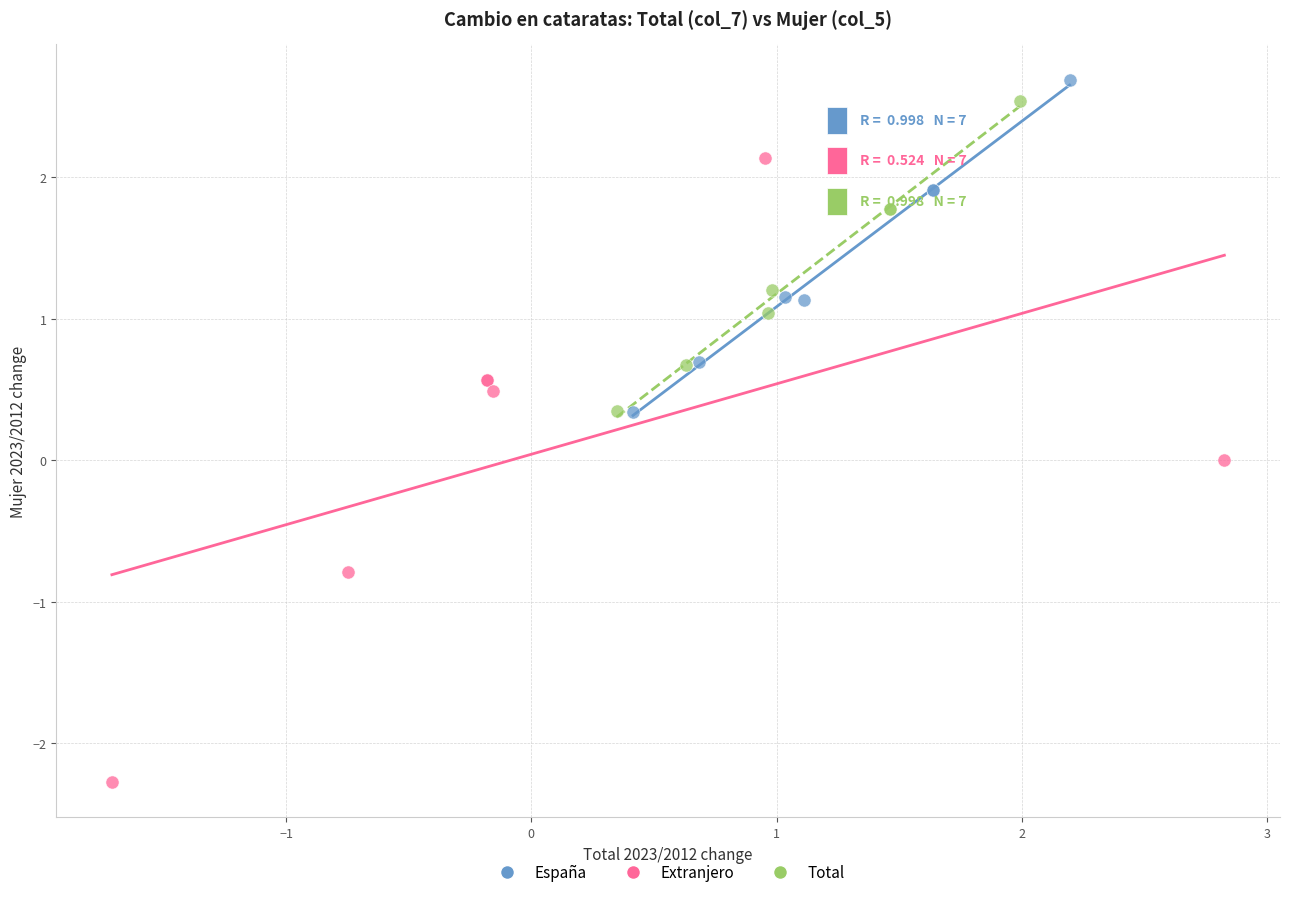

Which series reaches the minimum Y coordinate?

Extranjero